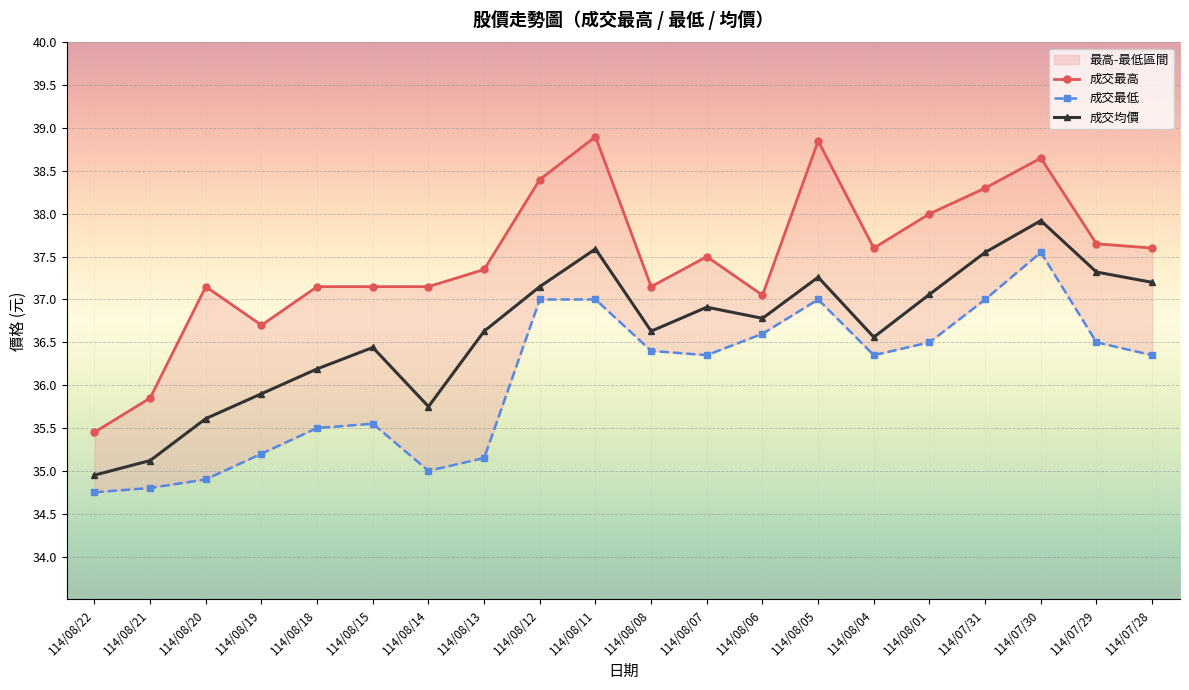

Reading left to right, list all the values displayed in this chart.

成交最高: 35.5	35.9	37.1	36.7	37.1	37.1	37.1	37.4	38.4	38.9	37.1	37.5	37.0	38.9	37.6	38.0	38.3	38.6	37.6	37.6
成交最低: 34.8	34.8	34.9	35.2	35.5	35.5	35.0	35.1	37.0	37.0	36.4	36.4	36.6	37.0	36.4	36.5	37.0	37.5	36.5	36.4
成交均價: 35.0	35.1	35.6	35.9	36.2	36.4	35.8	36.6	37.1	37.6	36.6	36.9	36.8	37.3	36.6	37.1	37.5	37.9	37.3	37.2